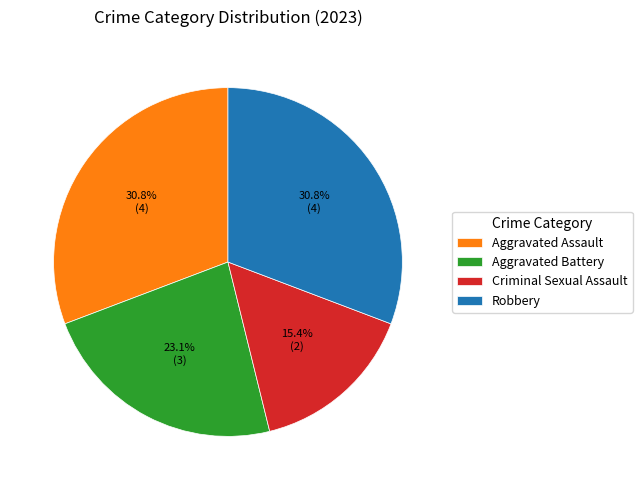

To the nearest percent, what percentage of the pie is Criminal Sexual Assault?

15%